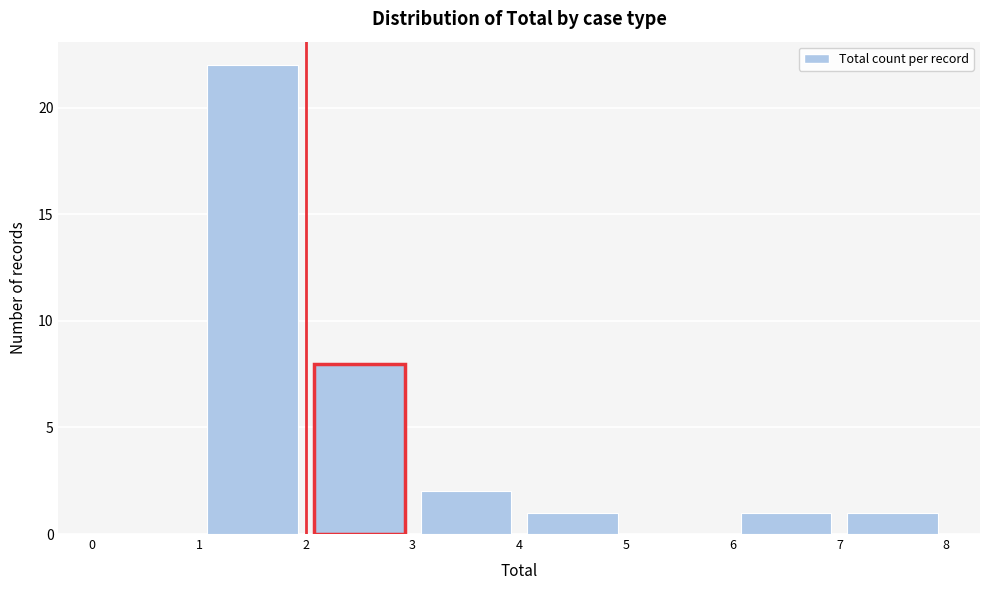

What is the height of the bar covering 2 to 3 on the x-axis? The values are not printed on the chart, so give them approximately, as read against the axis.

8